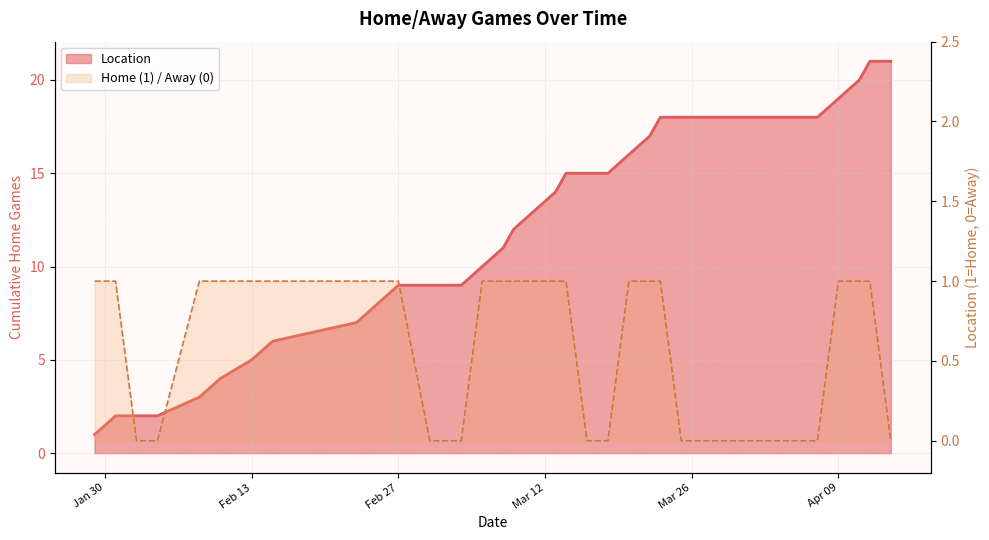

What is the sum of the values at 2024-03-06 and 2024-02-04?

1